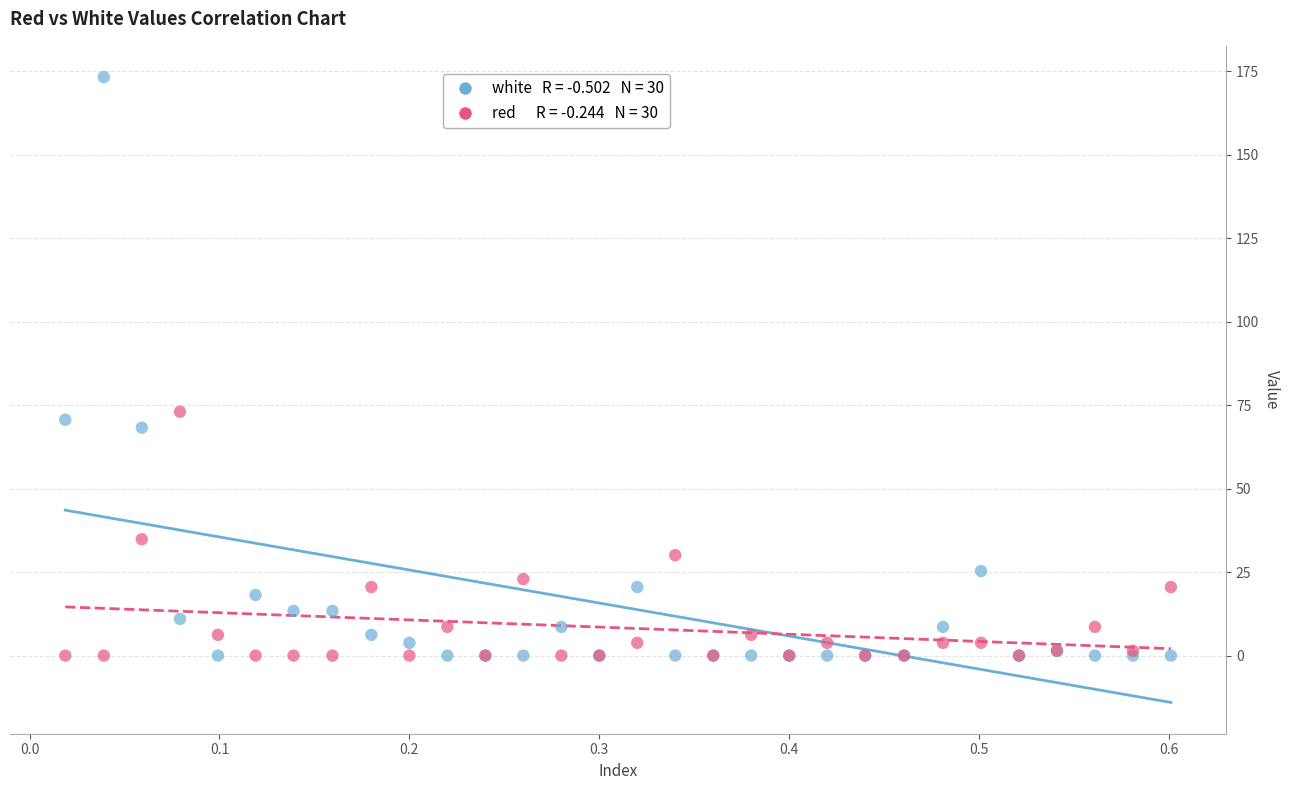

Across all series, what Y value is closest to 86?

73.0